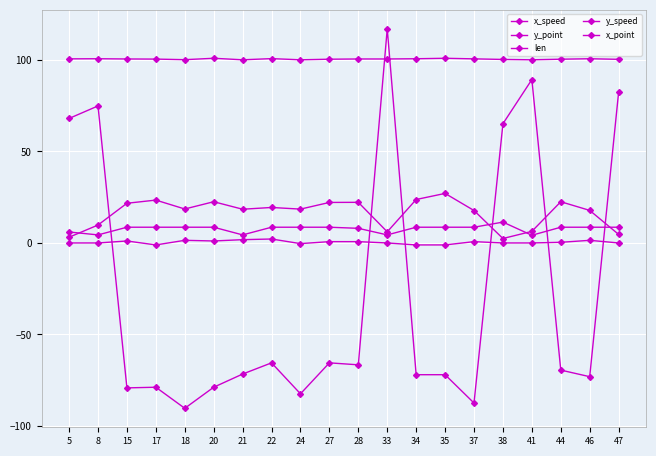

Between 21 and 8, which is larger?

8